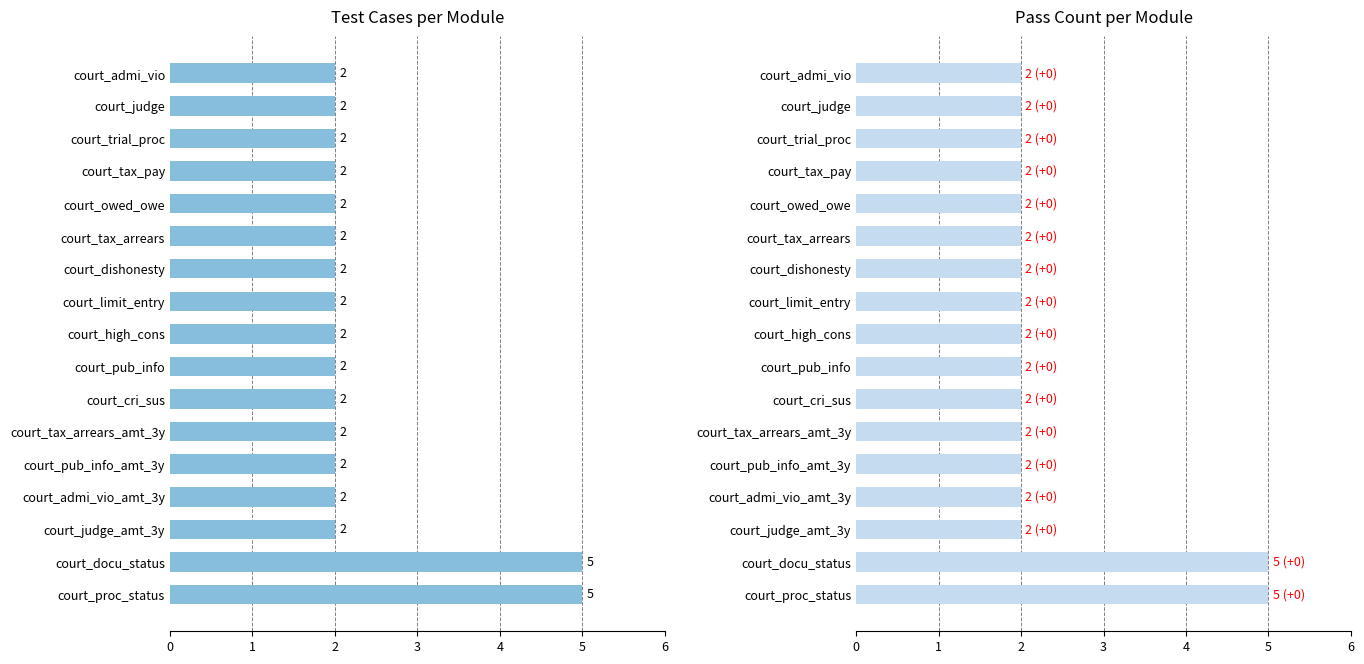

The Total Cases series shows 2 at court_pub_info. True or false?

True